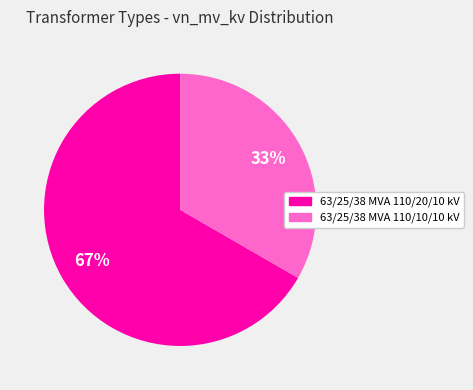

To the nearest percent, what is the average slice percentage?

50%